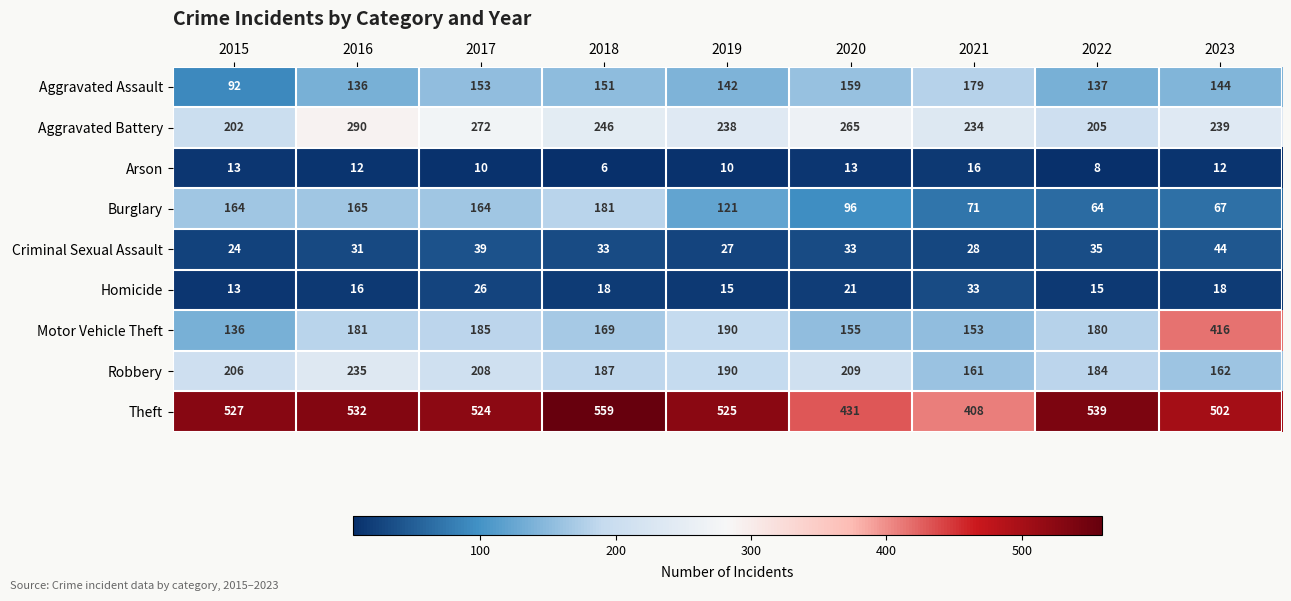

Count the number of data series in this chart.

9